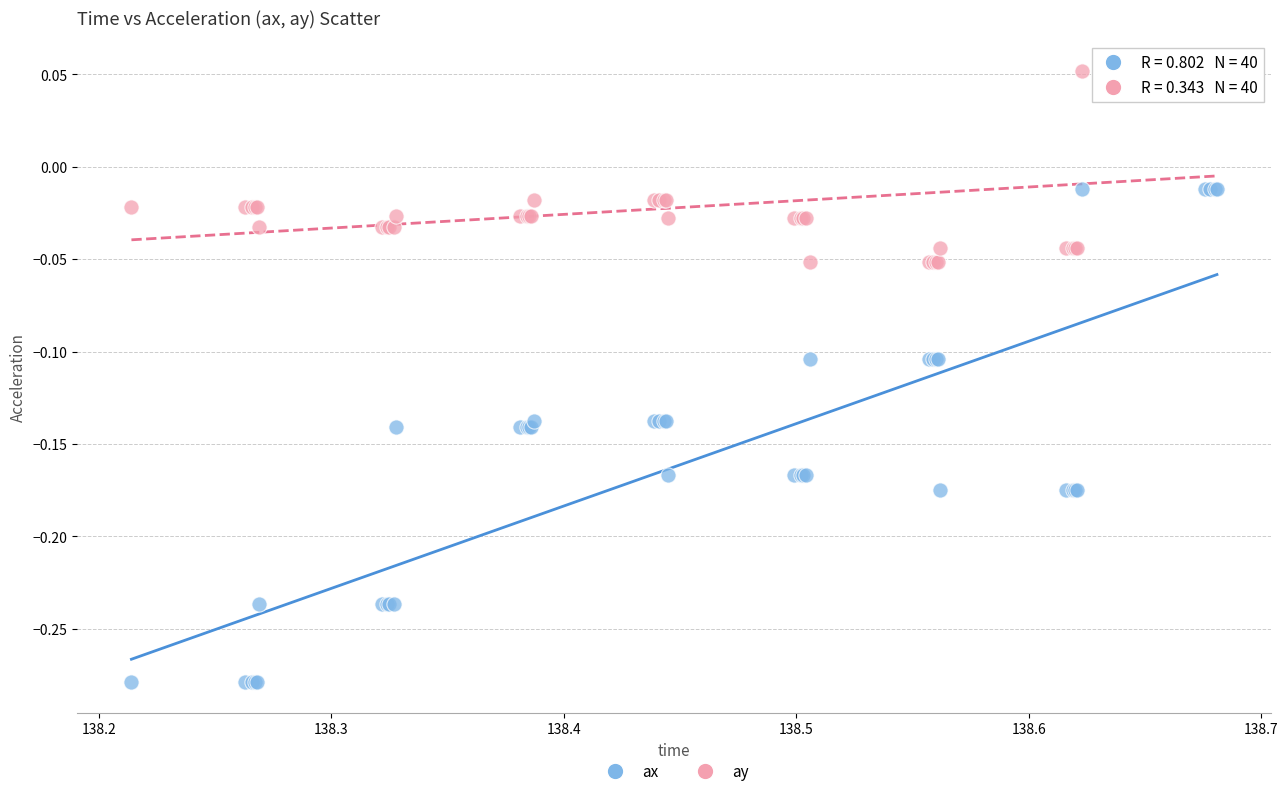

Which series contains the highest Y value?

ay